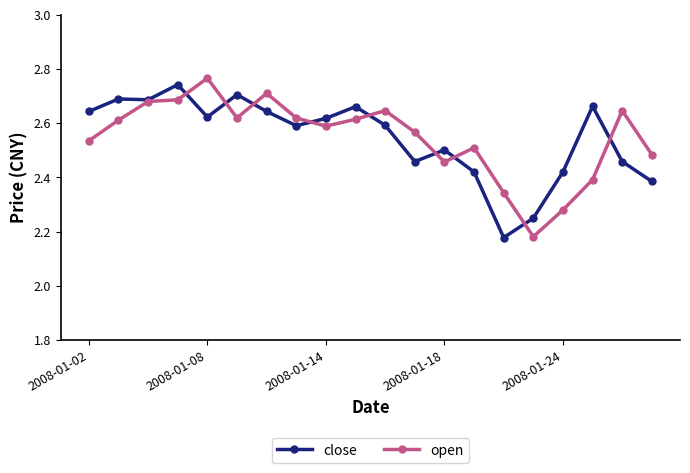

How many close values are between 2 and 3?

20